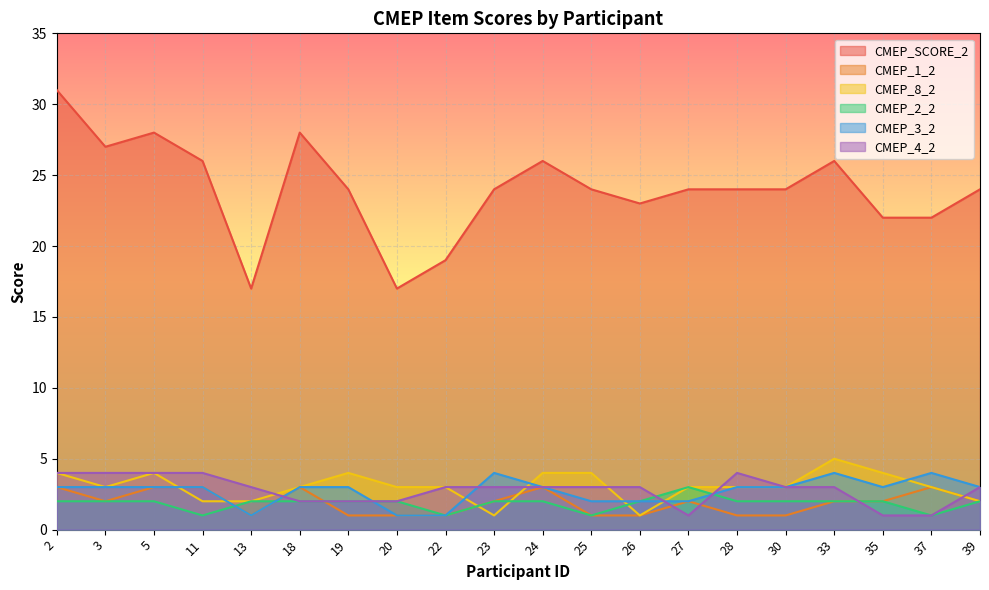

Between which two adjacent categories do CMEP_1_2 and CMEP_8_2 first intersect?

5 and 11